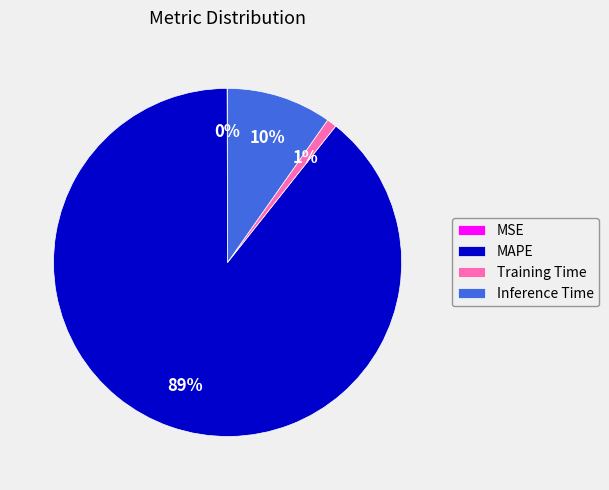

What is the largest slice in the pie chart?

MAPE